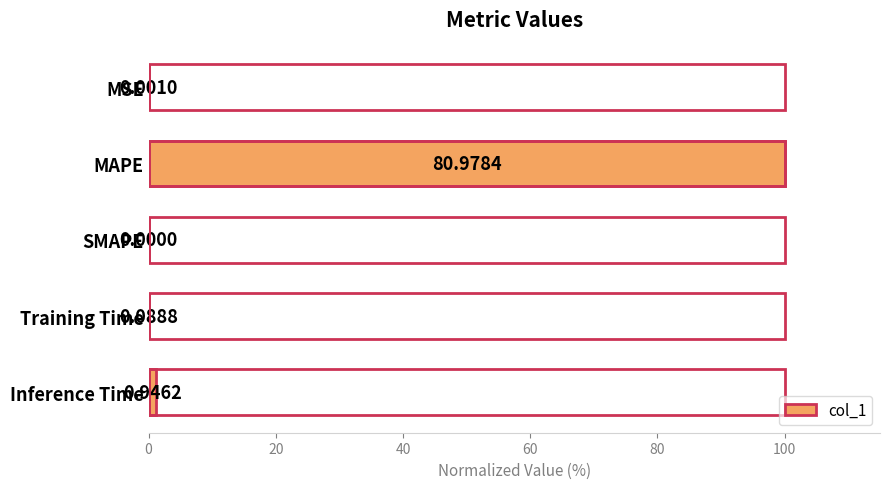

Between MSE and MAPE, which is larger?

MAPE